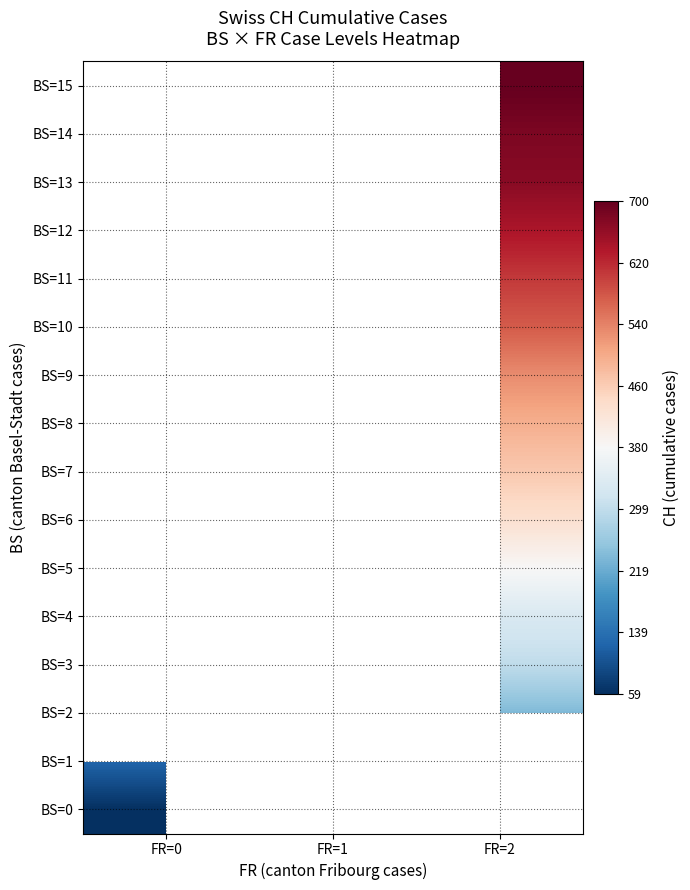

Rank the series at FR=1 from lowest to highest value.

BS=0, BS=1, BS=2, BS=3, BS=4, BS=5, BS=6, BS=7, BS=8, BS=9, BS=10, BS=11, BS=12, BS=13, BS=14, BS=15